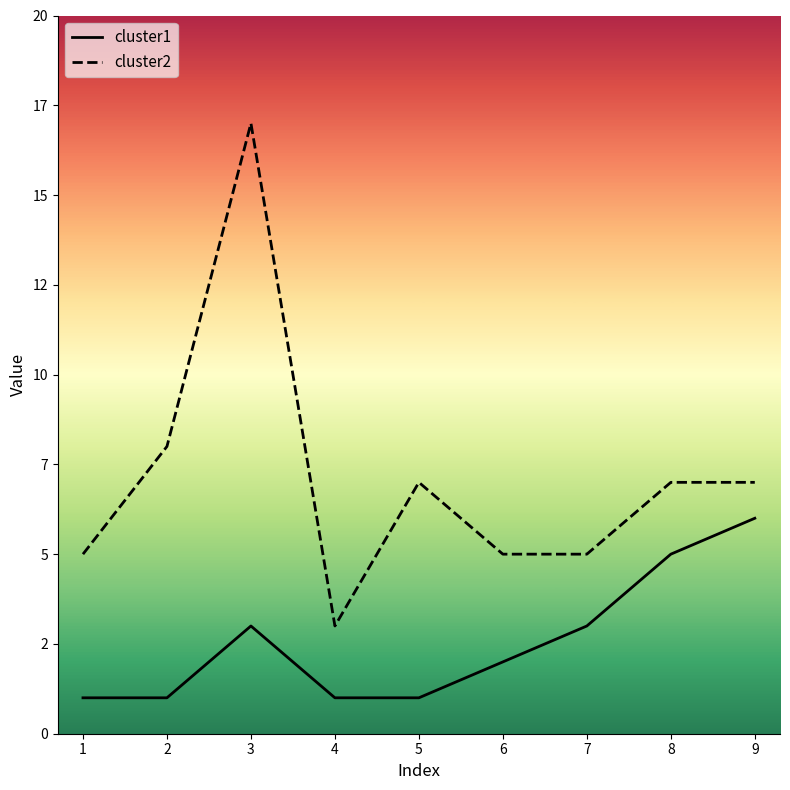

What are all the series names shown in the legend?

cluster1, cluster2